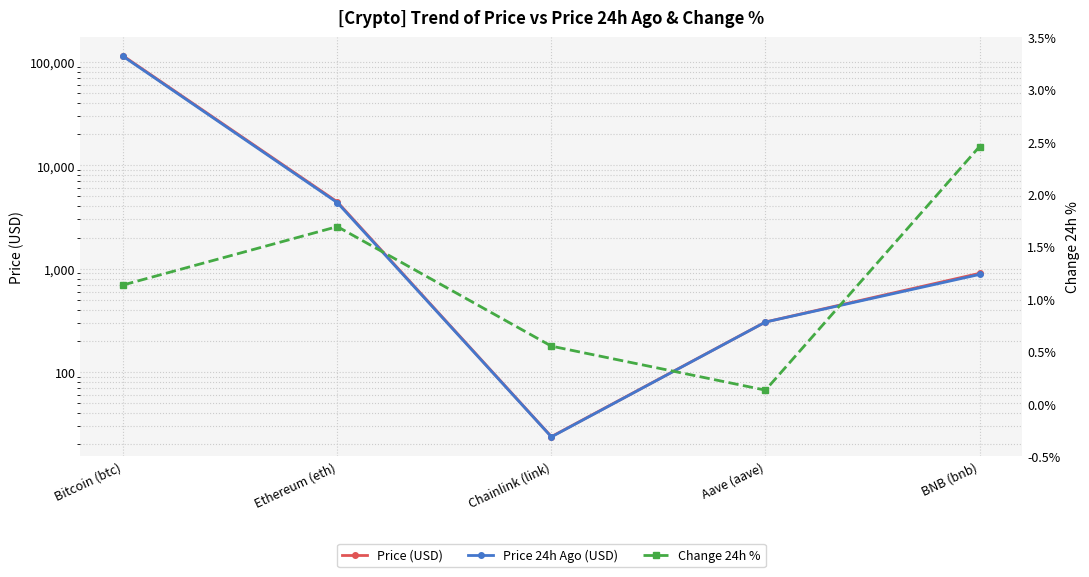

Which series has the largest total across all categories?

Price (USD)